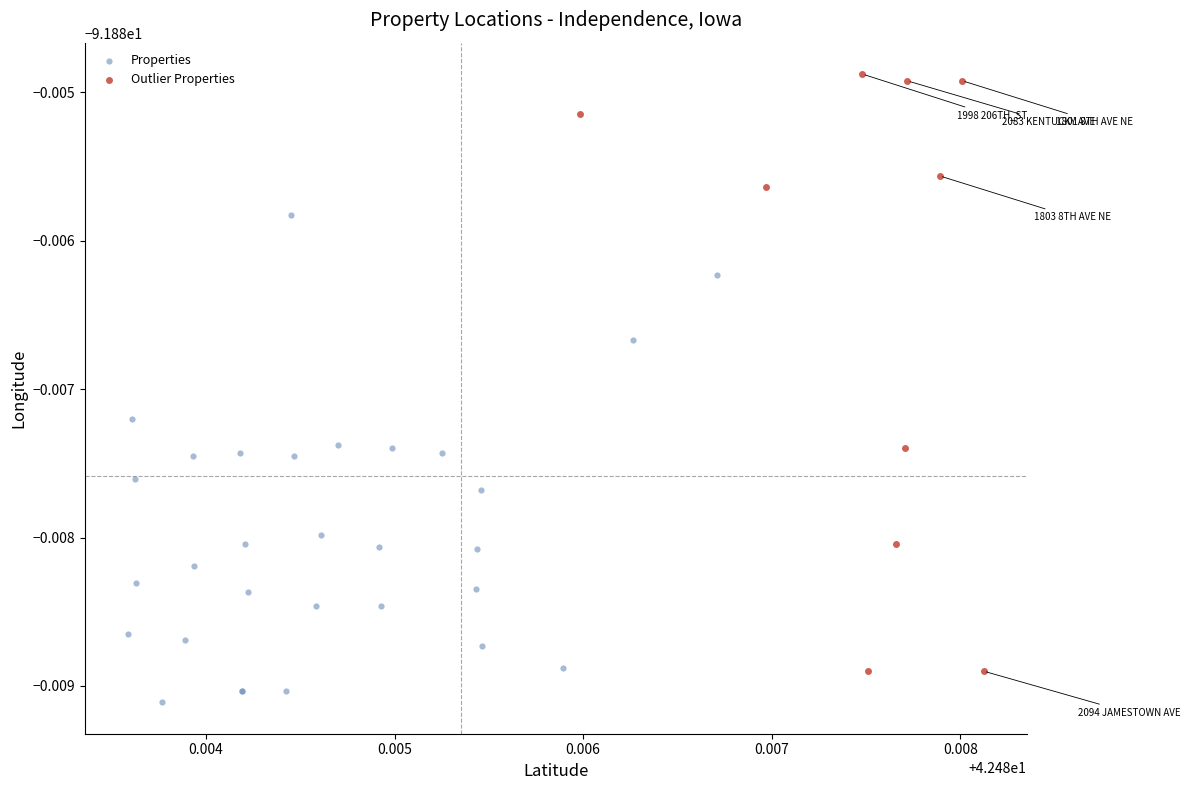

Which series contains the highest Y value?

Outlier Properties